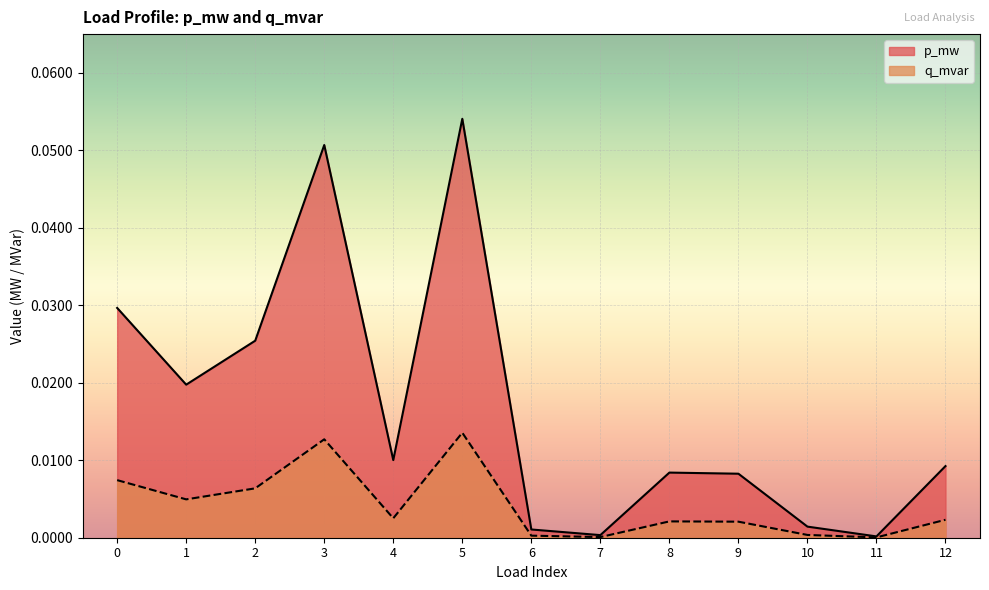

How many interior local peaks does the p_mw series have?

3